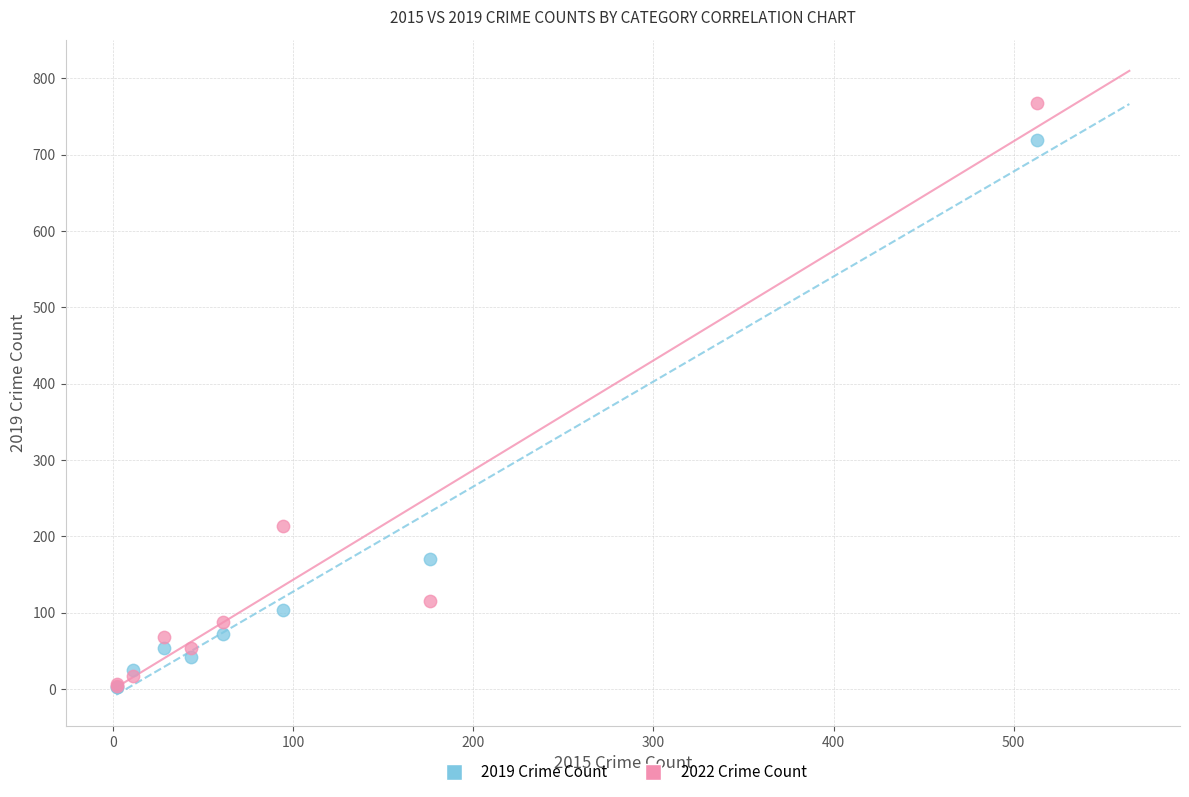

What are all the series names shown in the legend?

2019 Crime Count, 2022 Crime Count